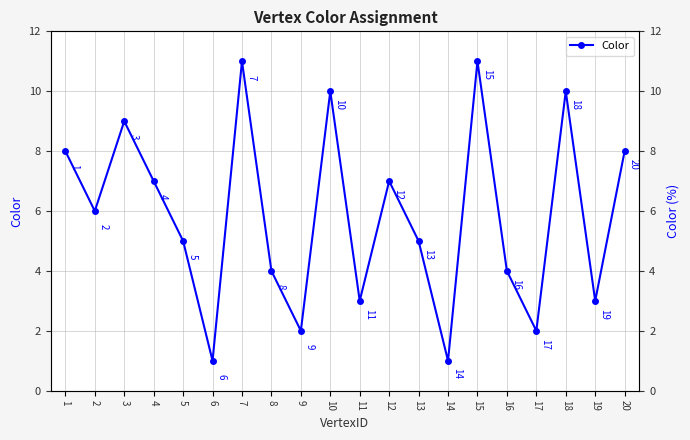

Which label corresponds to the smallest value in the chart?

6